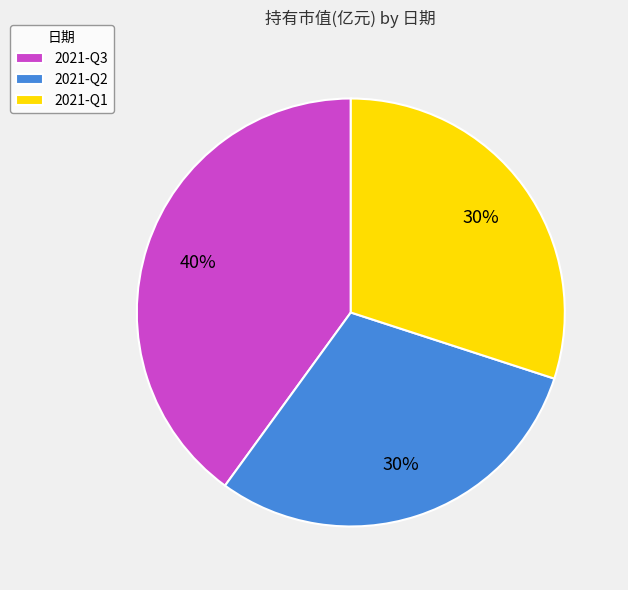

Which slice is the largest?

2021-Q3